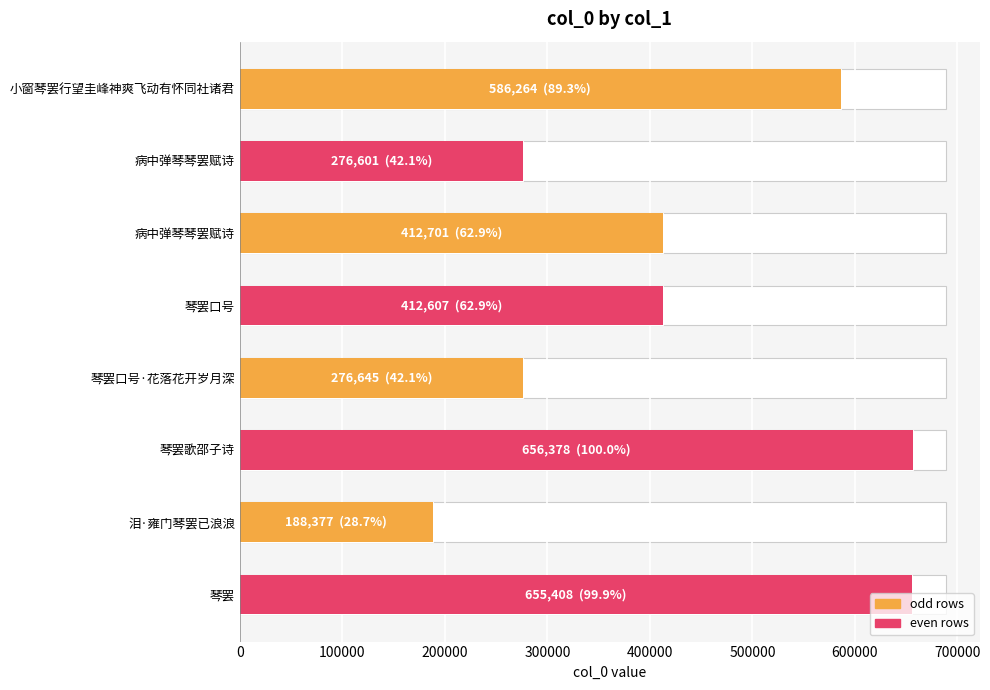

Are the bars grouped side by side (vs. stacked)?

No